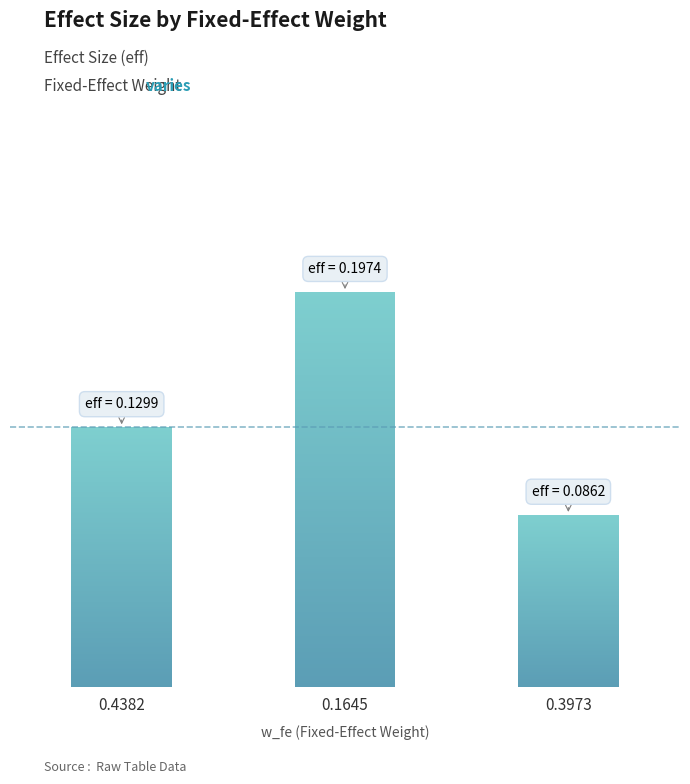

How many bars are there in total?

3